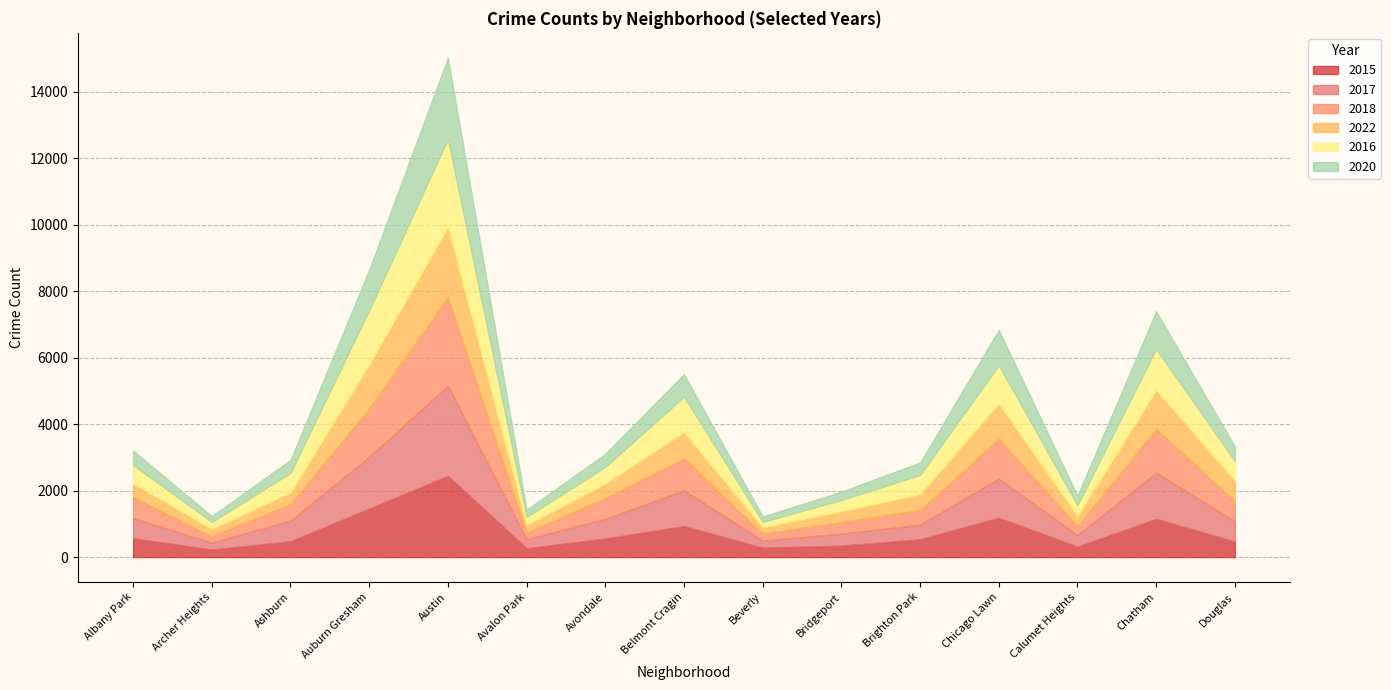

At how many categories does at least one series exceed 2292?

1